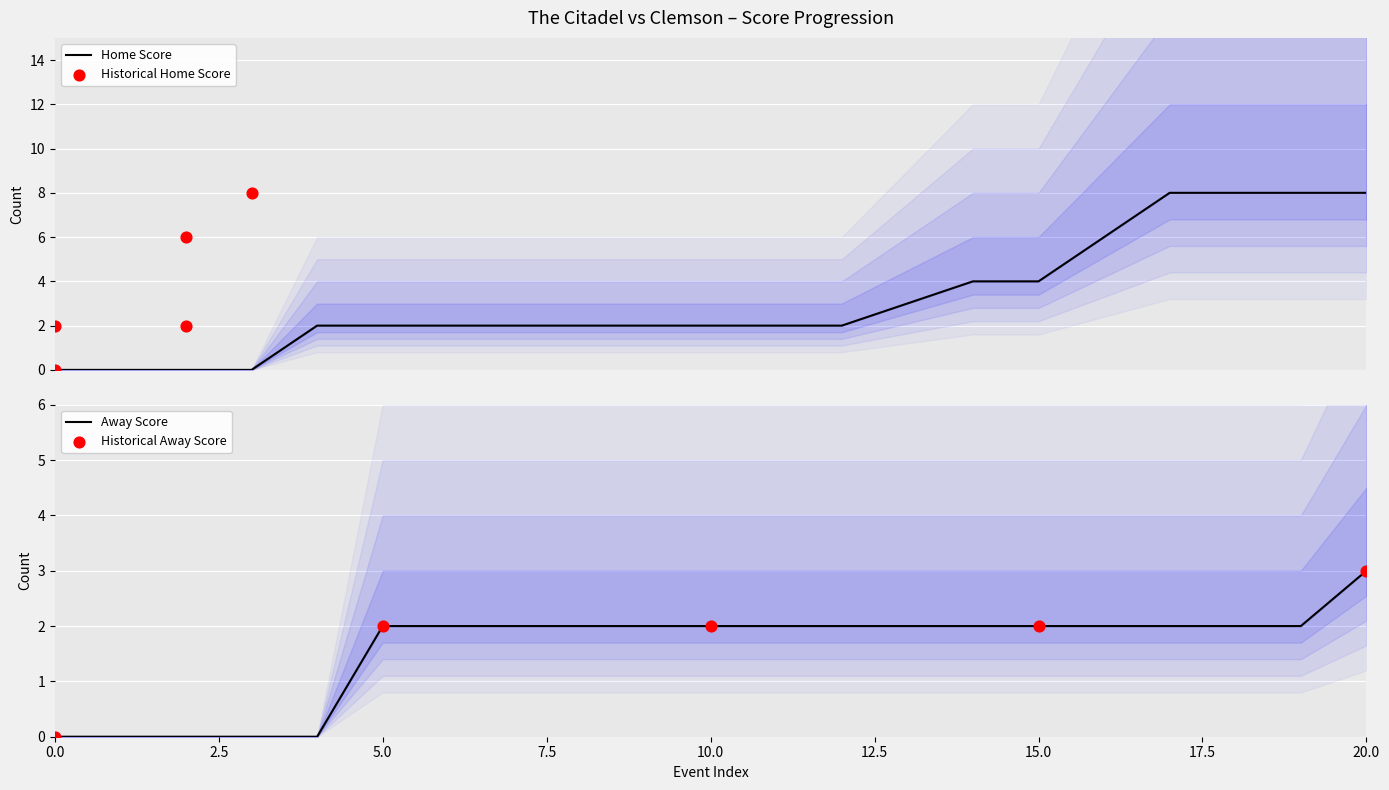

Which series contains the lowest Y value?

Away Score